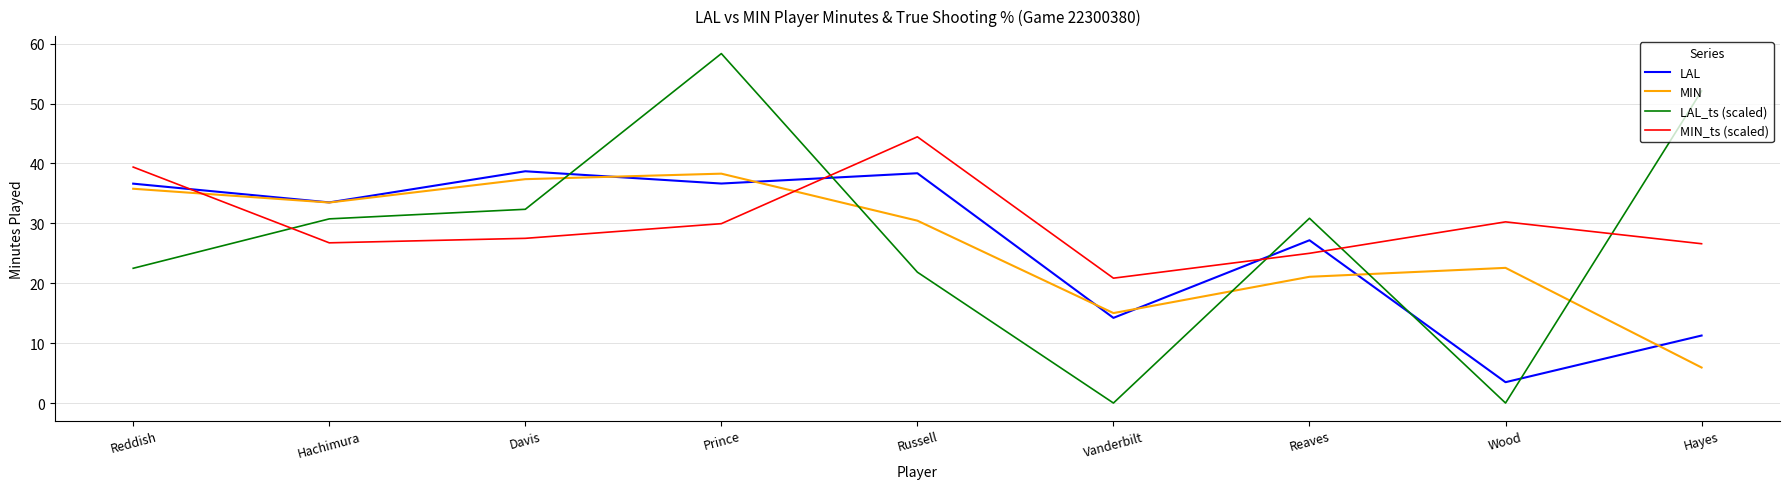

Is the value of LAL_ts (scaled) at Prince greater than the value of MIN at Prince?

Yes